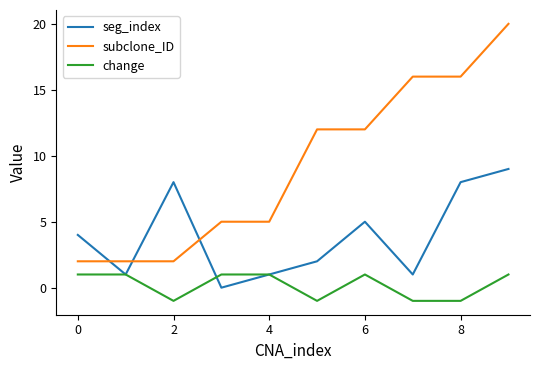

What is the difference between the second highest and minimum values in the seg_index series?

8